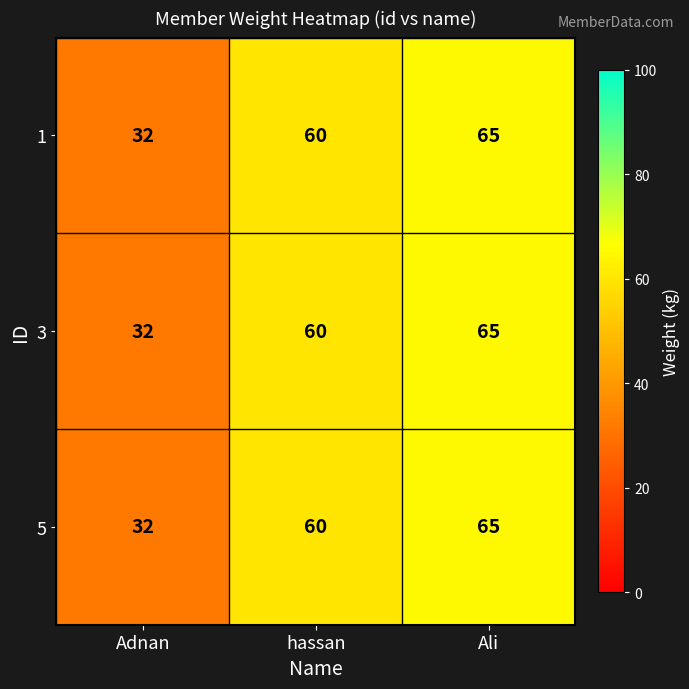

How many series are shown in this chart?

3